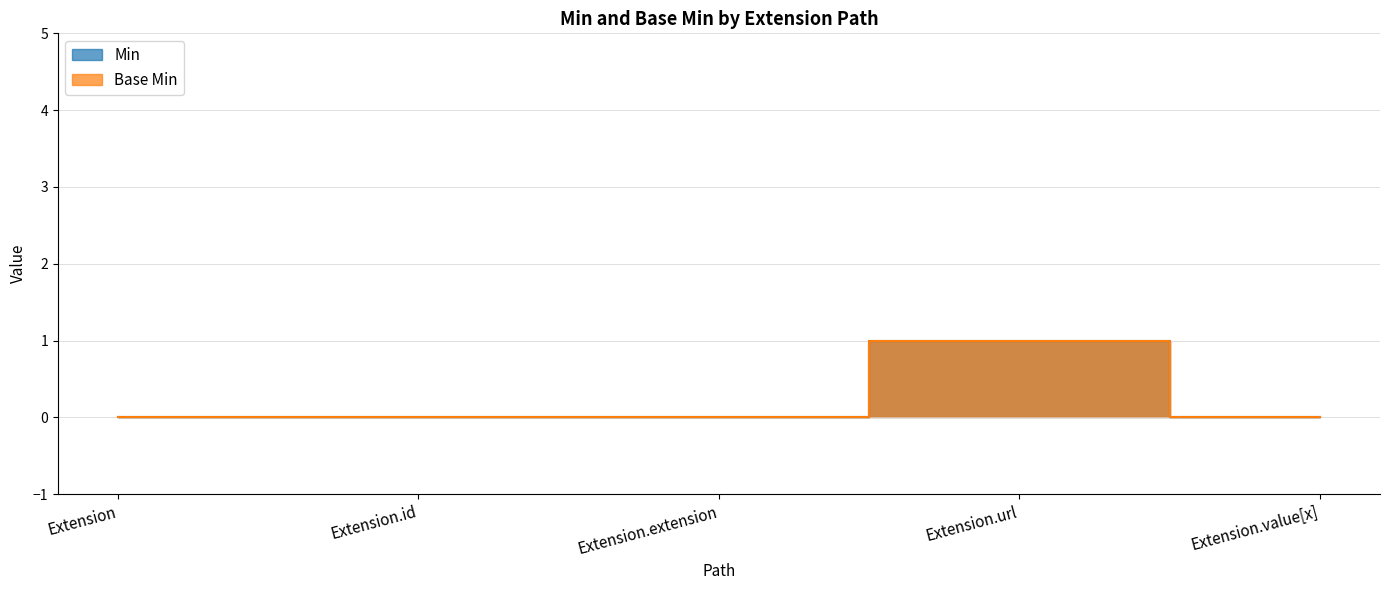

What is the difference between the Min values at Extension.extension and Extension.url?

1